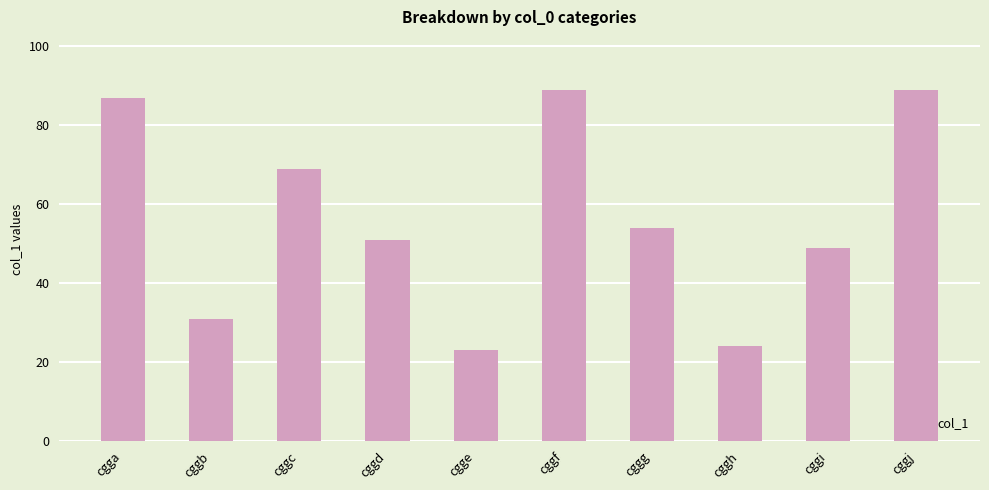

Where is the data nearest to the value 56?

cggg